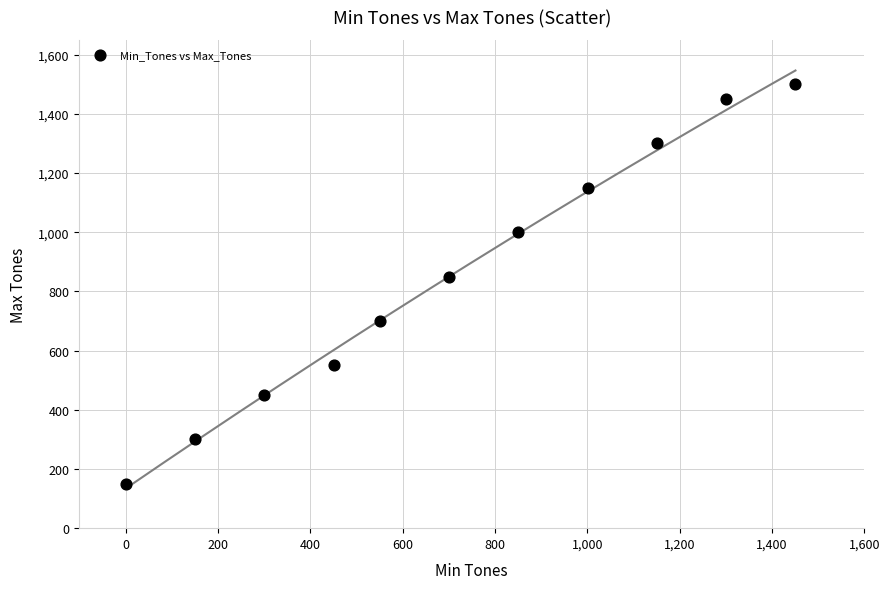

What is the range of X values (max minus min)?

1451